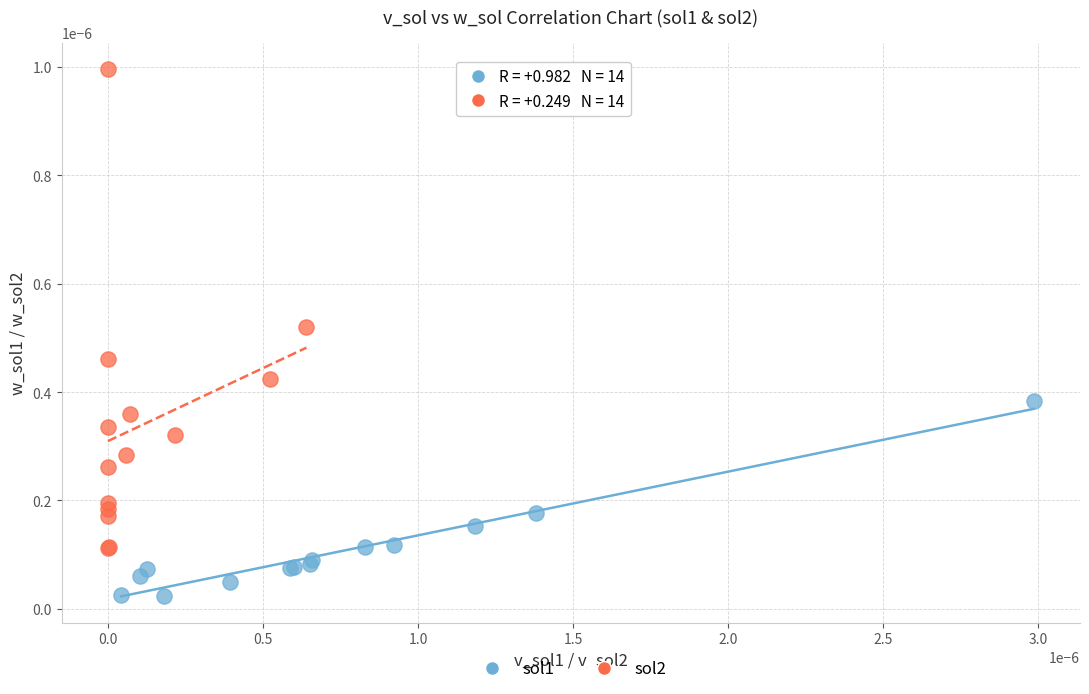

Which series contains the highest Y value?

sol2